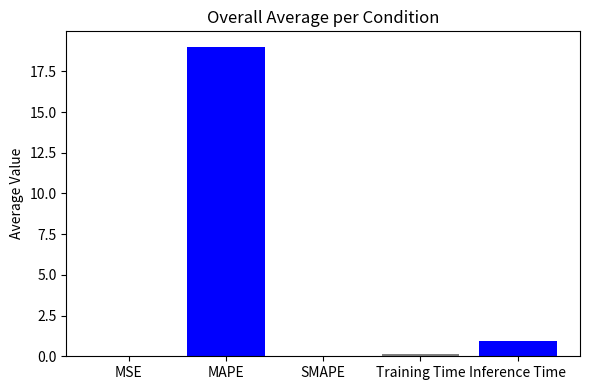

What is the maximum value shown in the chart?

19.0